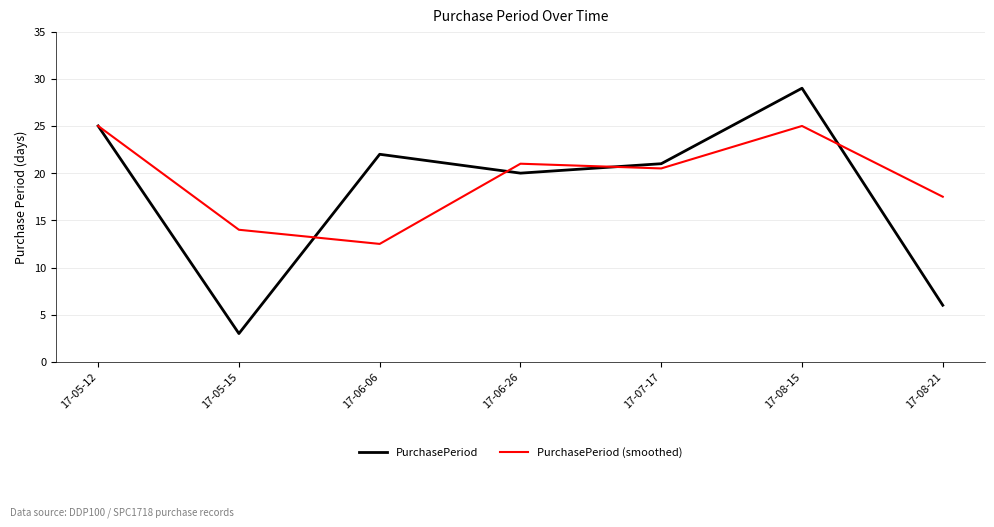

What is the spread (max minus min) of values at 17-06-06?

9.5